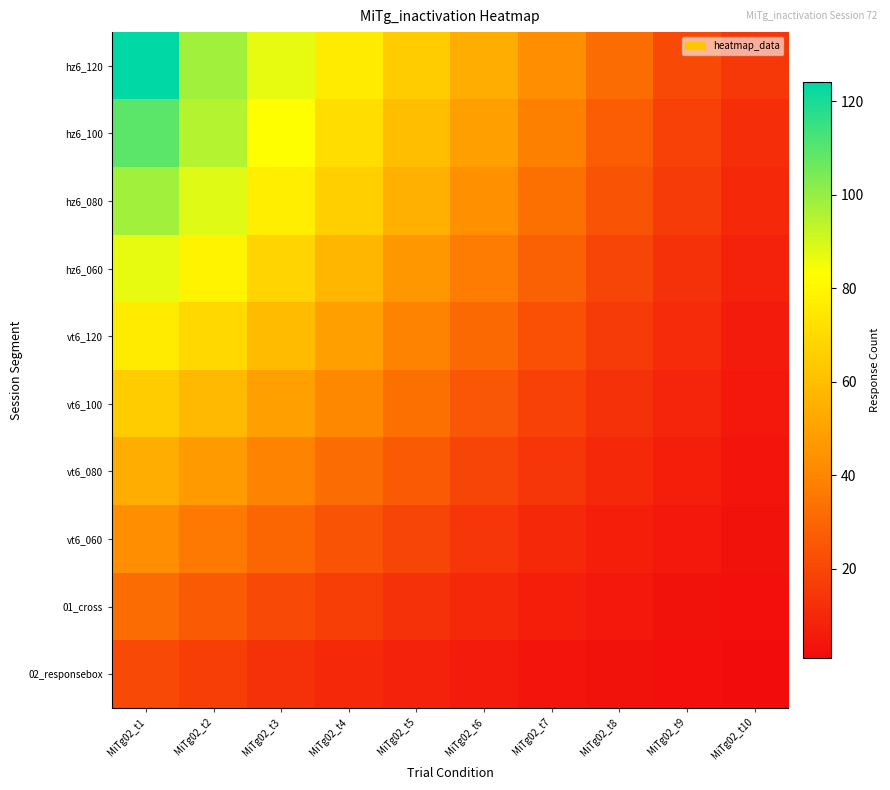

Which series has the largest total across all categories?

hz6_120